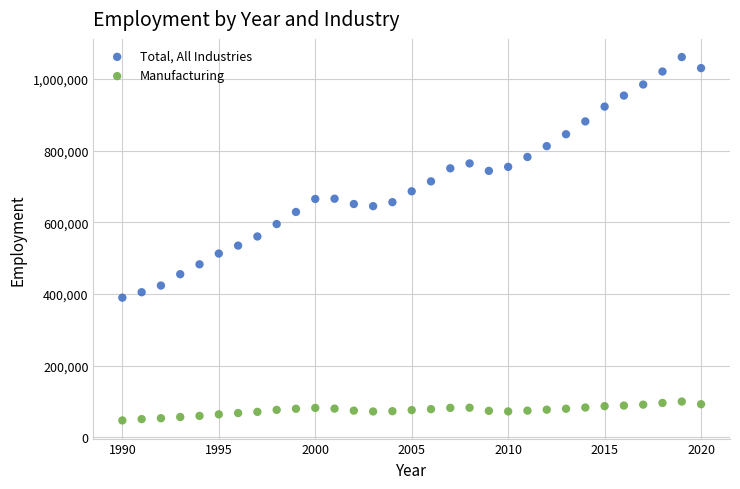

Which series reaches the minimum Y coordinate?

Manufacturing